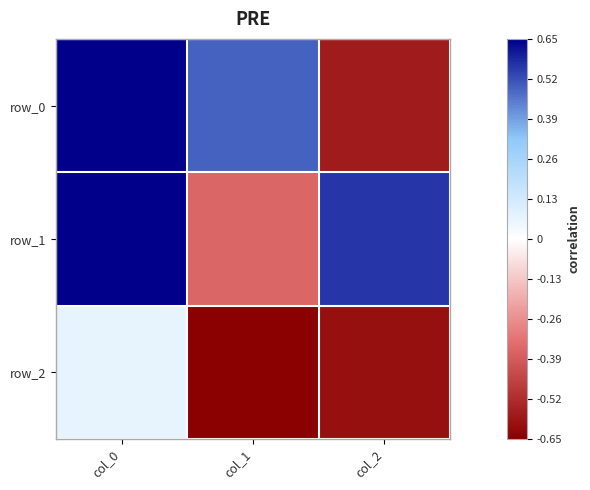

What is the difference between the maximum and minimum values in the row_0 series?

1.2